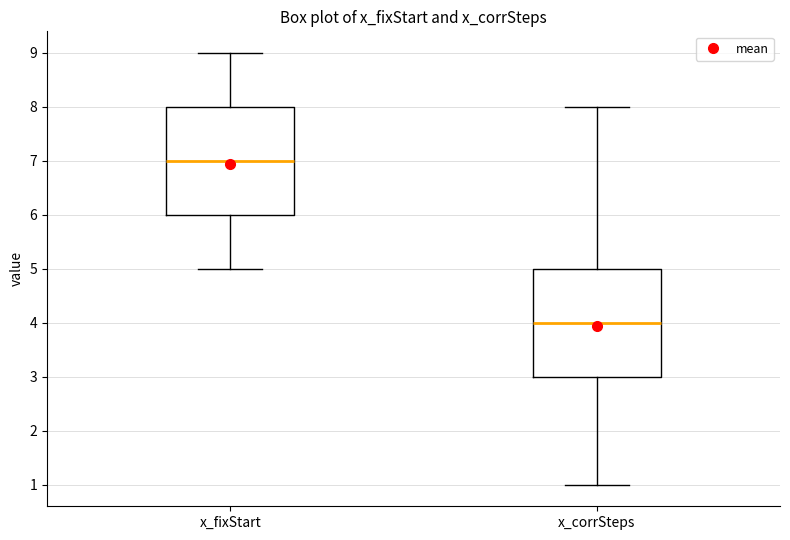

Which box's median line is the highest?

x_fixStart